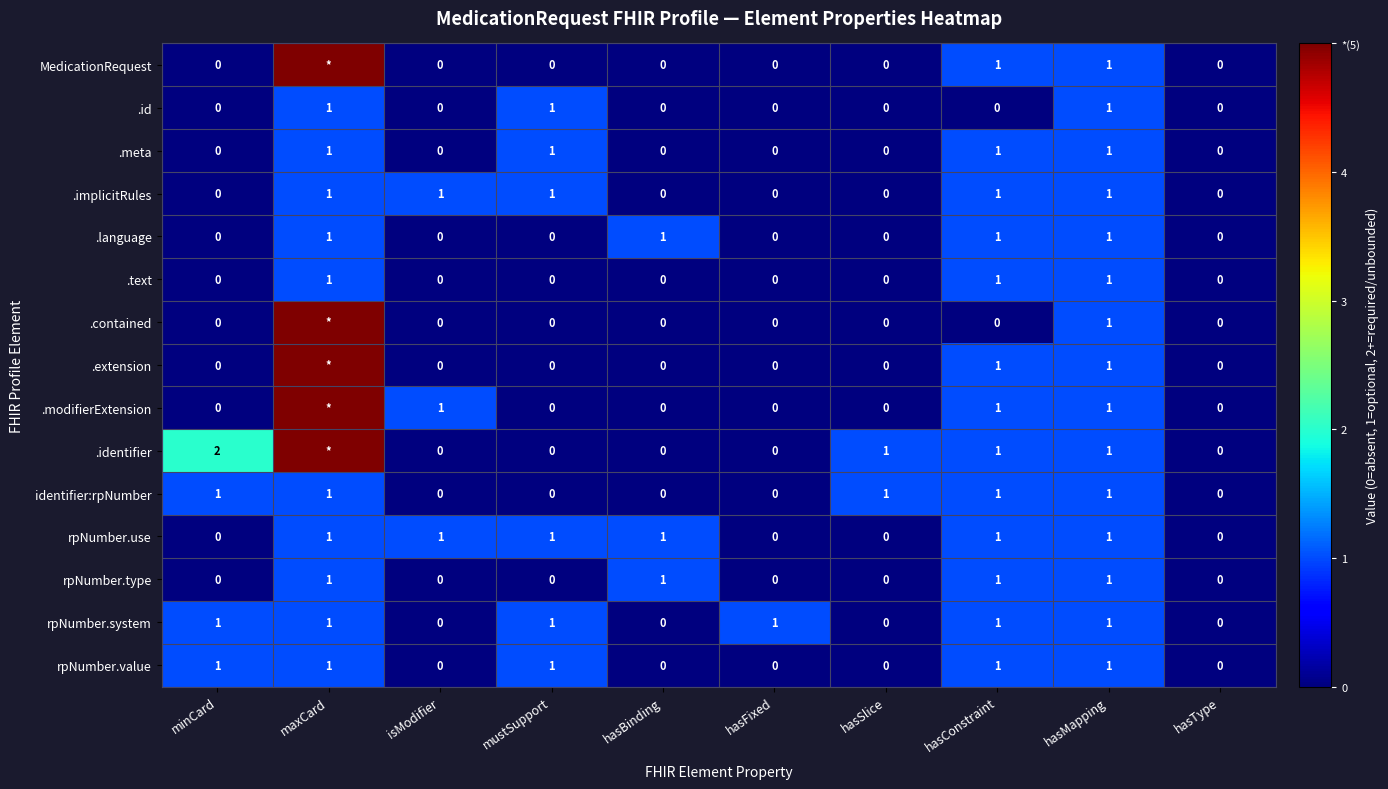

Between hasBinding and hasFixed, which is larger?

hasBinding